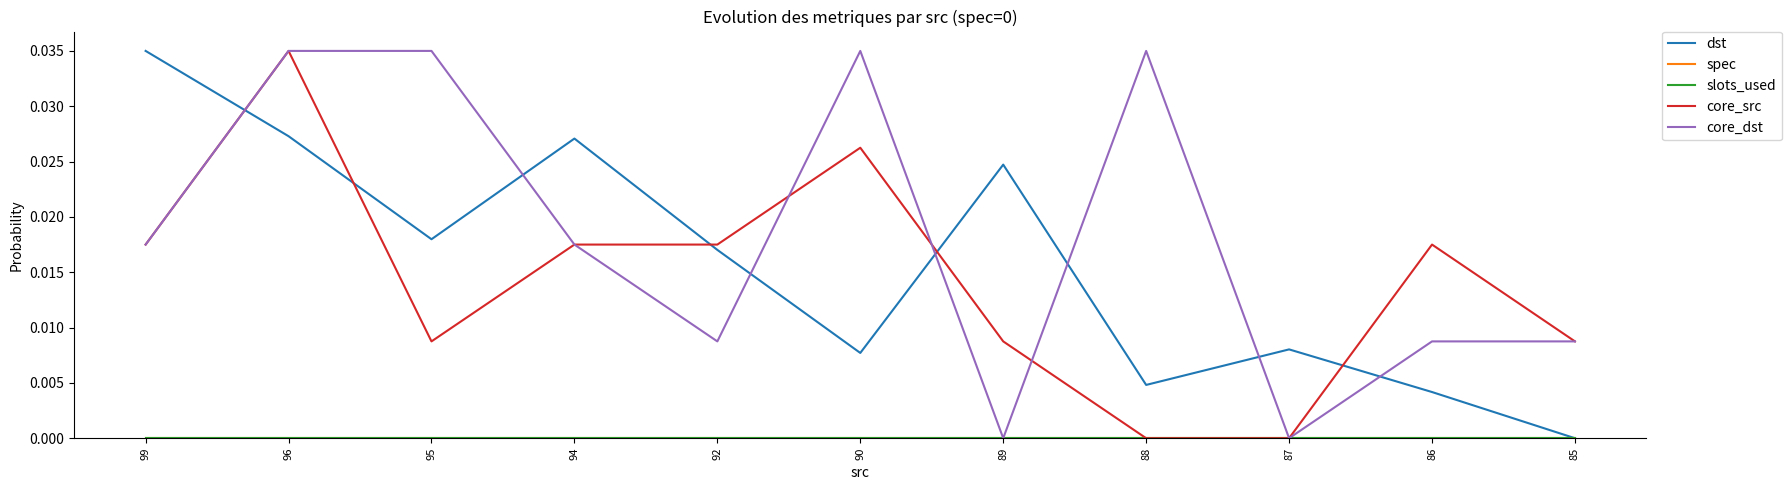

Which category has the highest value in the core_dst series?

96